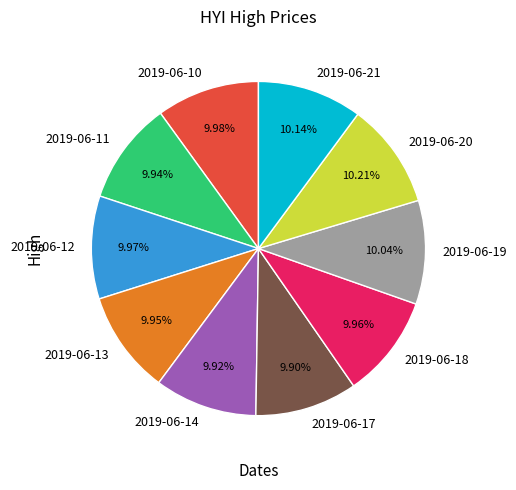

Approximately how many times larger is the value at 2019-06-20 compared to 2019-06-10?

1.0